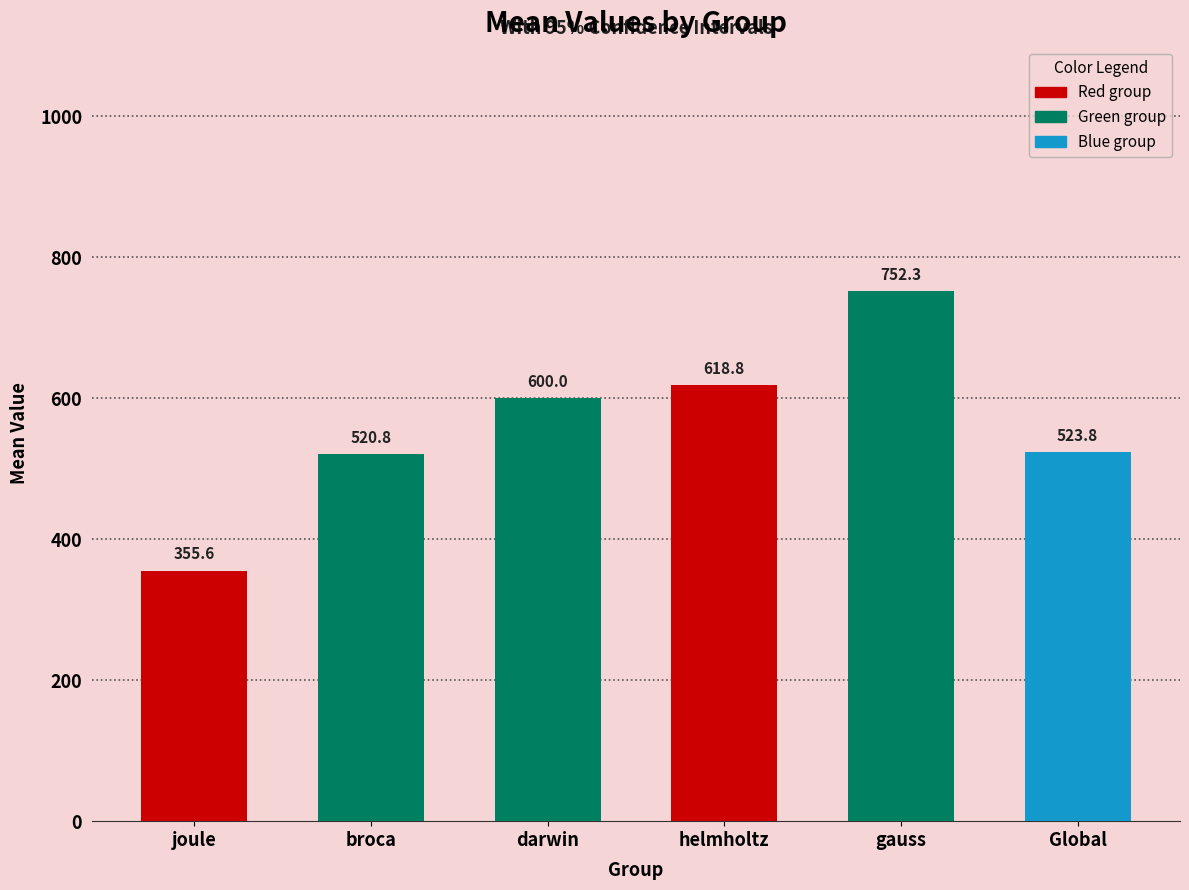

List the labels in order of value, smallest first.

joule, broca, Global, darwin, helmholtz, gauss